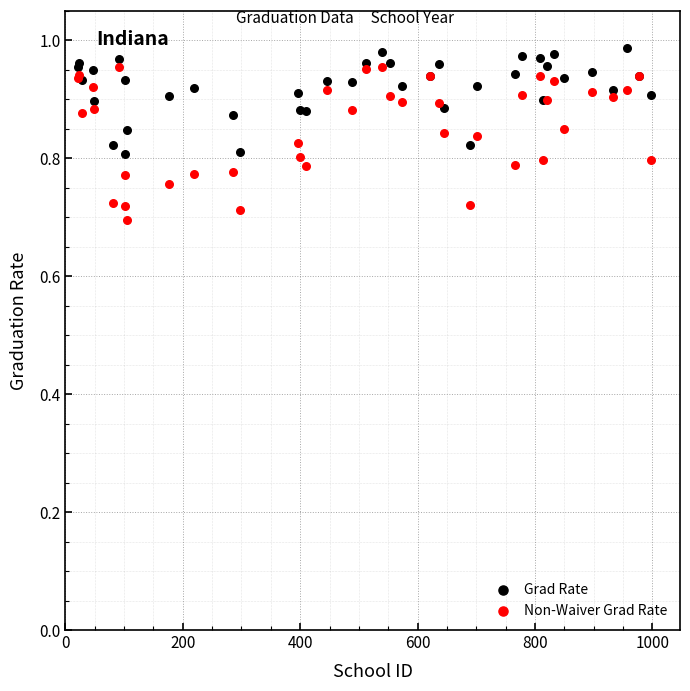

Which series reaches the minimum Y coordinate?

Non-Waiver Grad Rate